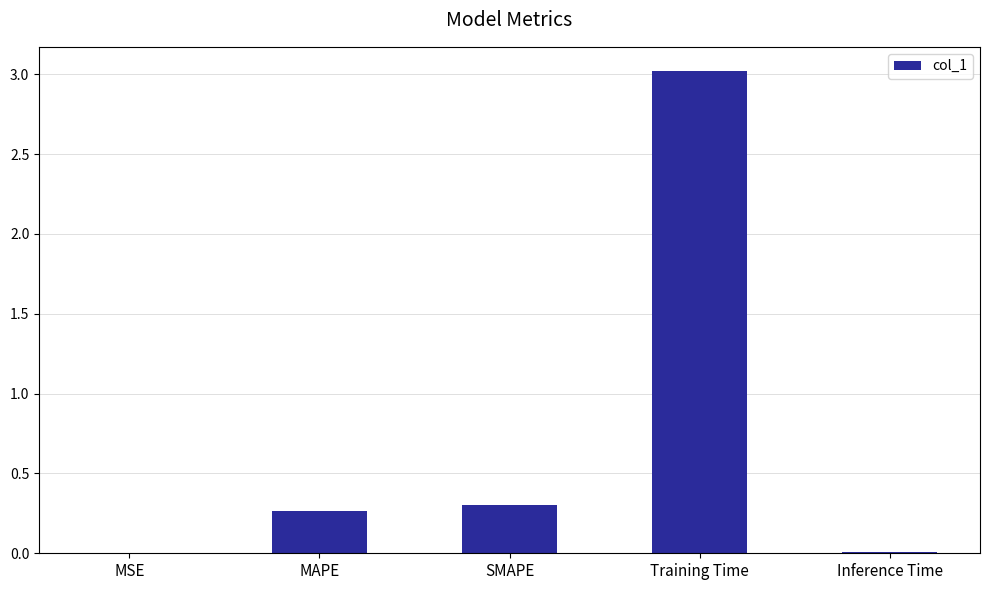

What is the sum of the values at Training Time and MAPE?

3.3